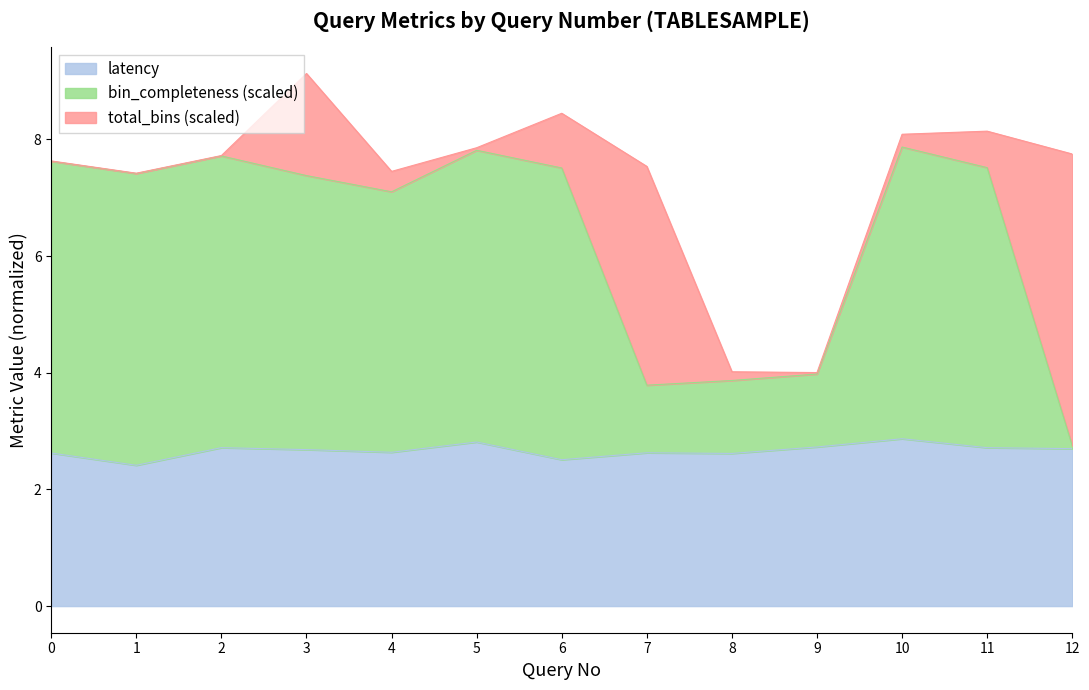

At which category is the sum across all series the highest?

3